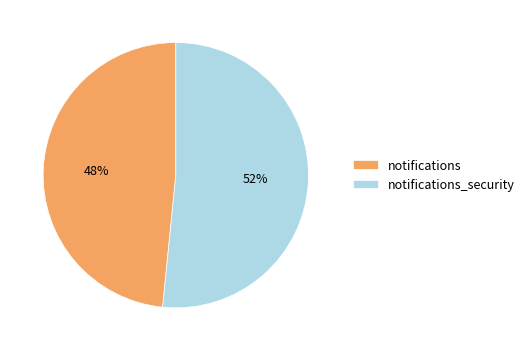

To the nearest percent, what is the average slice percentage?

50%